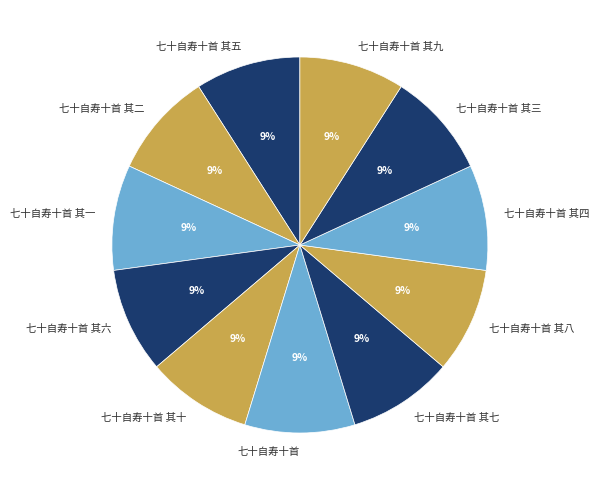

True or false: 七十自寿十首 其六 accounts for 1% of the total.

False